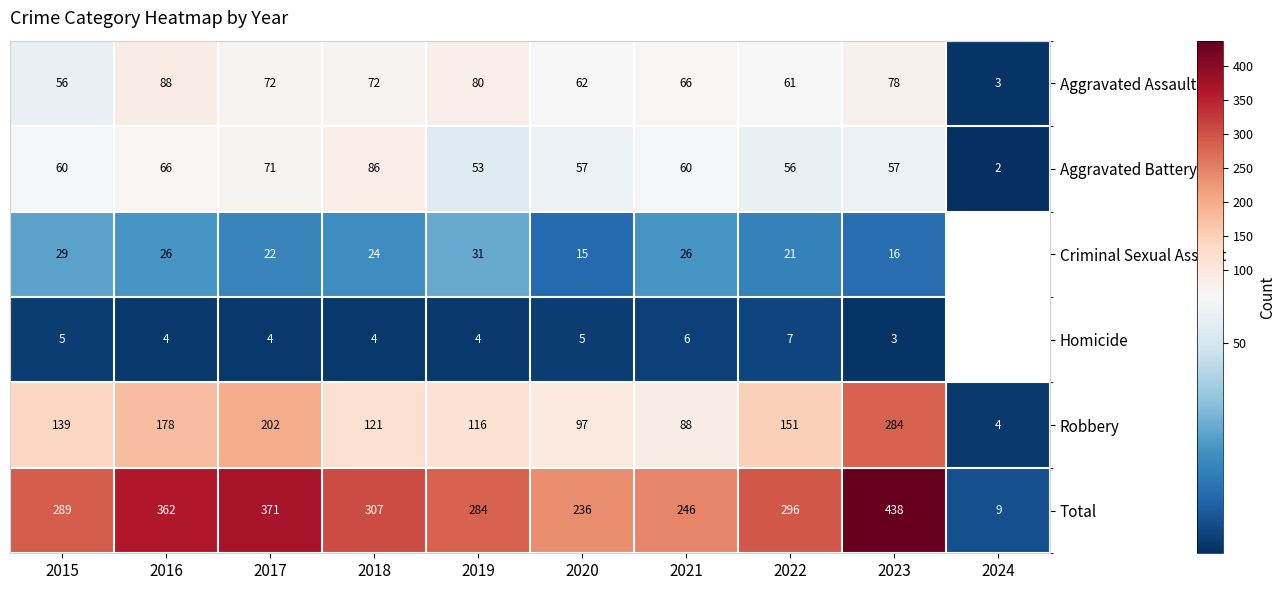

Is the value of Total at 2022 greater than the value of Homicide at 2017?

Yes